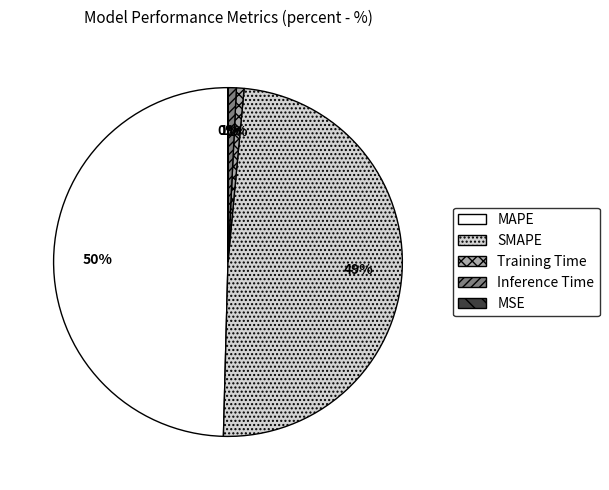

Which slice is the largest?

MAPE